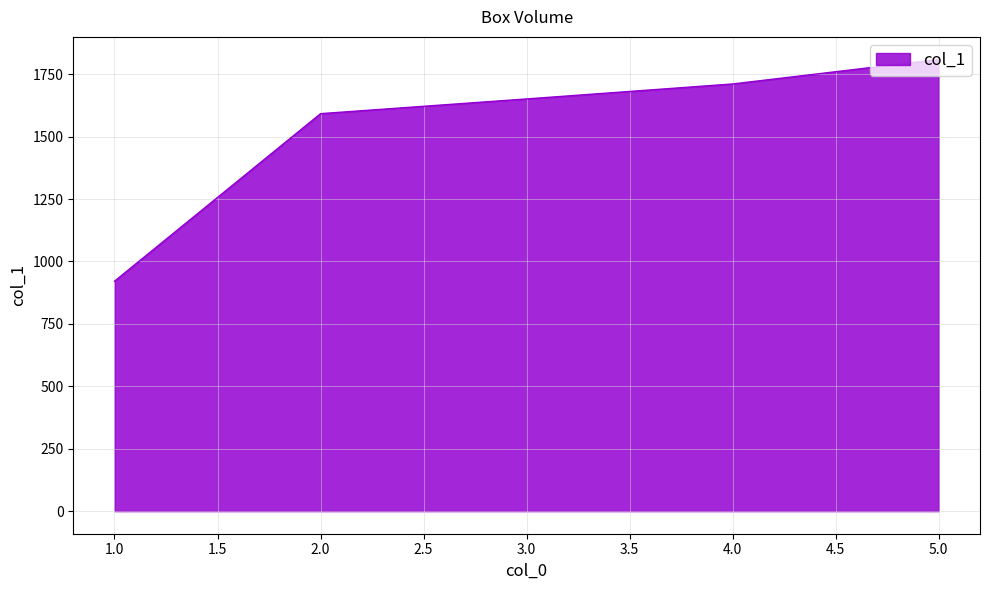

What is the difference between the maximum and minimum values?

888